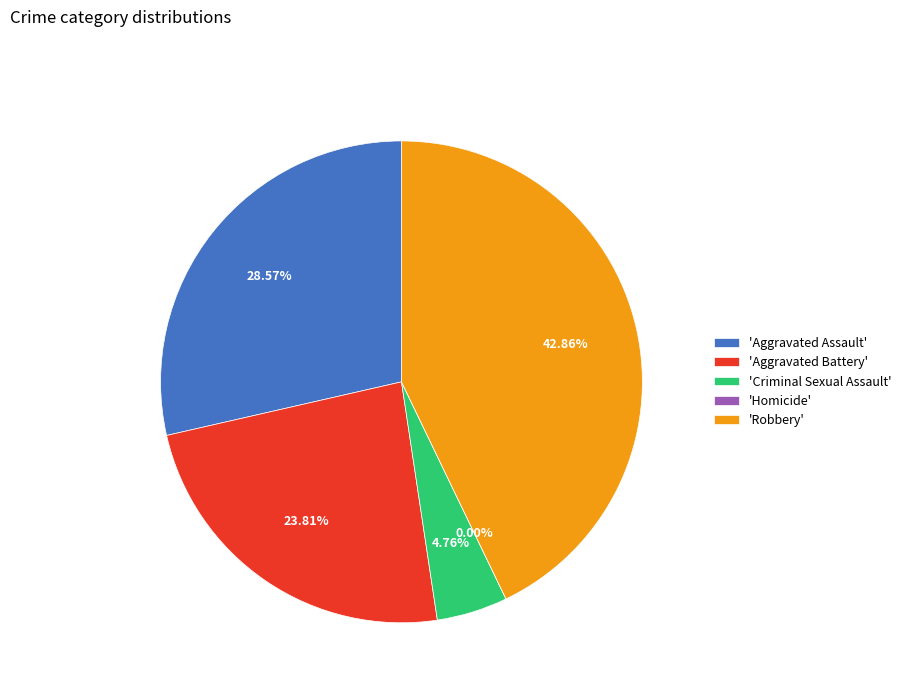

What is the largest slice in the pie chart?

Robbery